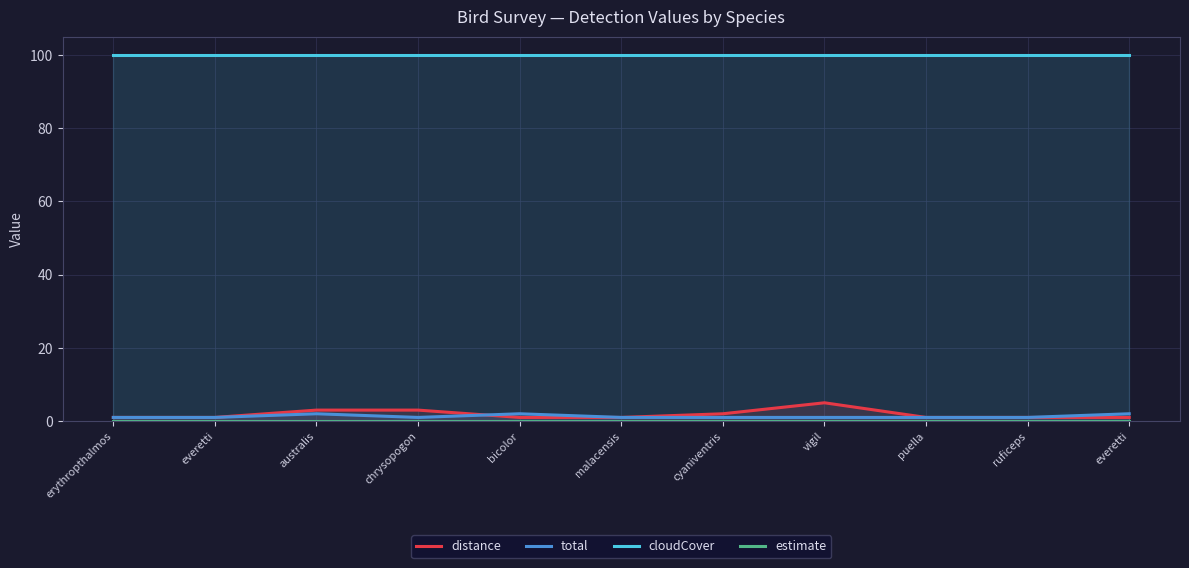

What is the label of the 5th point from the right?

cyaniventris